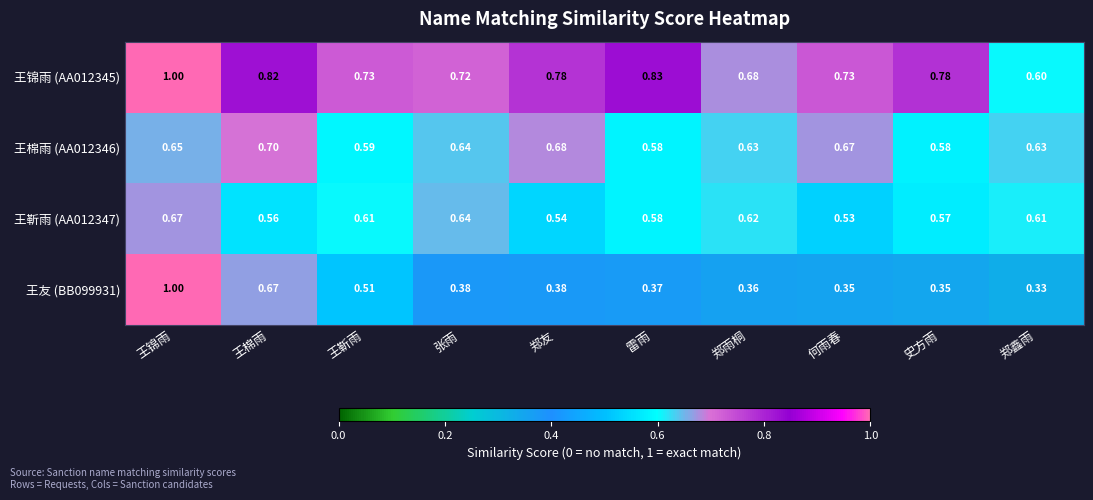

Which series changed the most between 王锦雨 and 郑鑫雨?

王友 (BB099931)